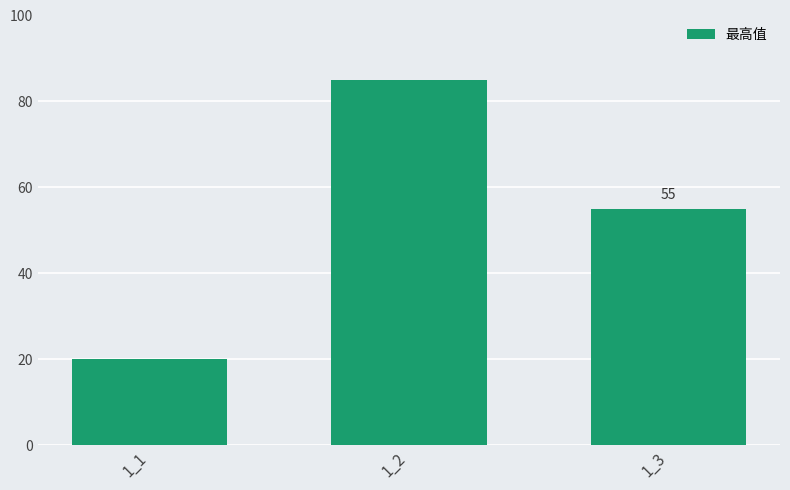

The value at 1_1 is 10. True or false?

False